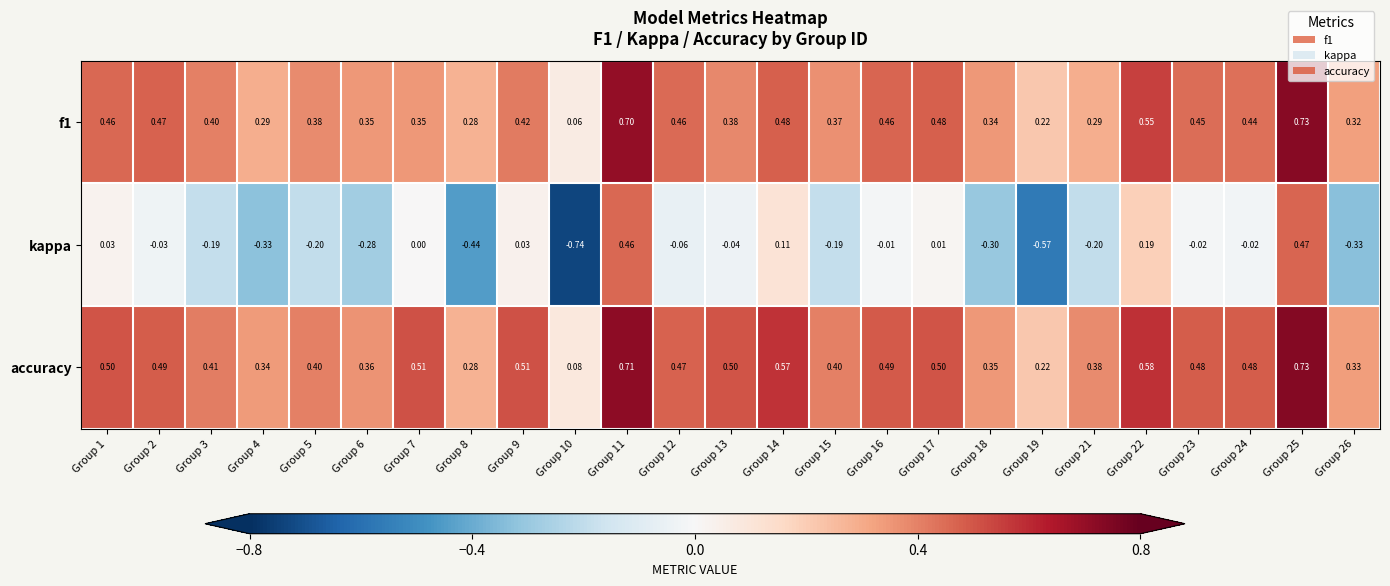

Between Group 6 and Group 10, which series saw the biggest shift?

kappa